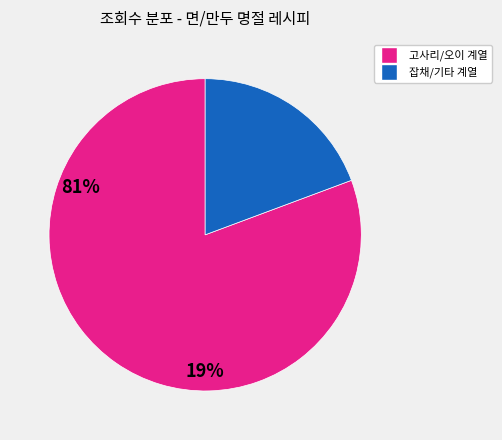

Does any single category account for the majority?

Yes